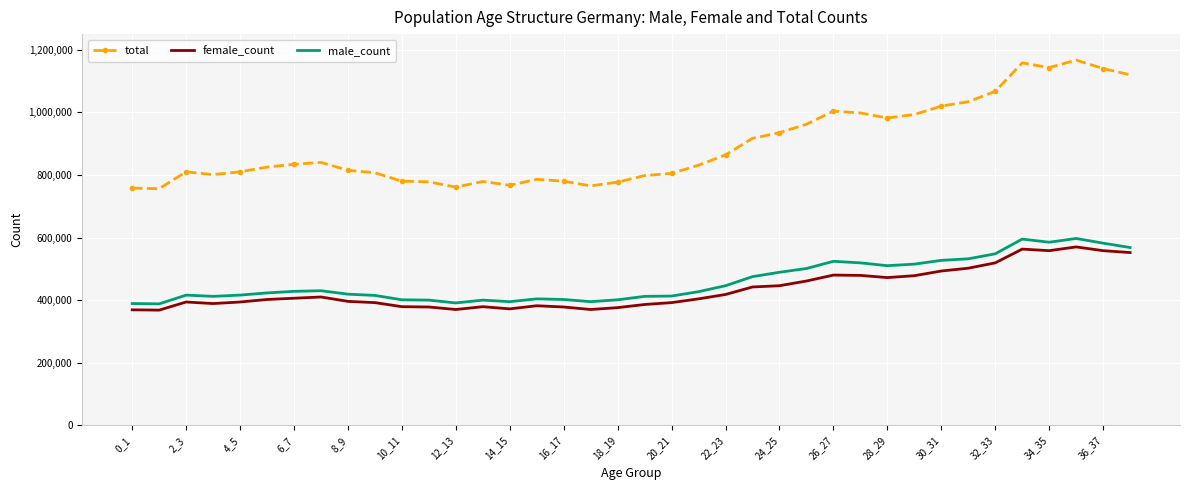

True or false: total and female_count cross at least once.

False